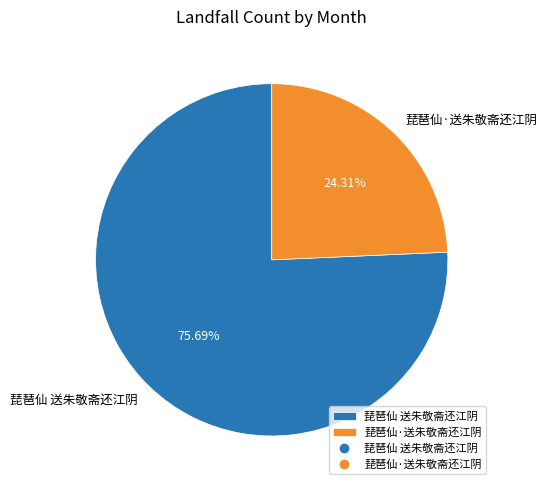

Approximately how many times larger is the value at 琵琶仙 送朱敬斋还江阴 compared to 琵琶仙·送朱敬斋还江阴?

3.1